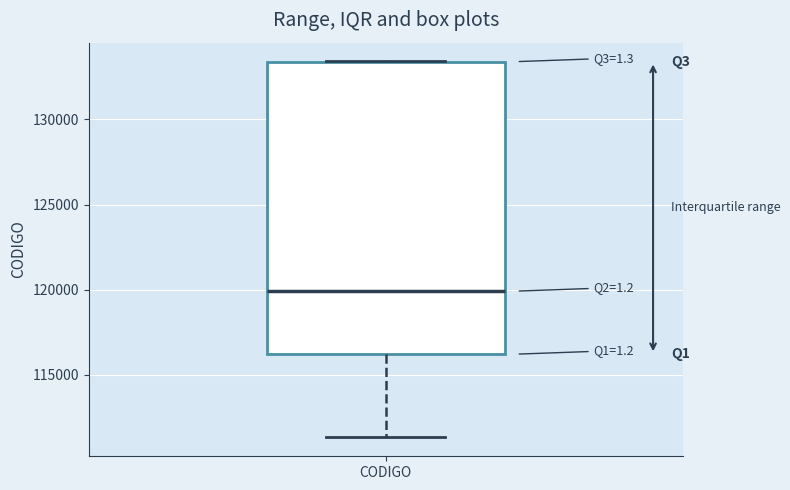

Where is the lower edge of the box for CODIGO on the y-axis? The values are not printed on the chart, so give them approximately, as read against the axis.

116000